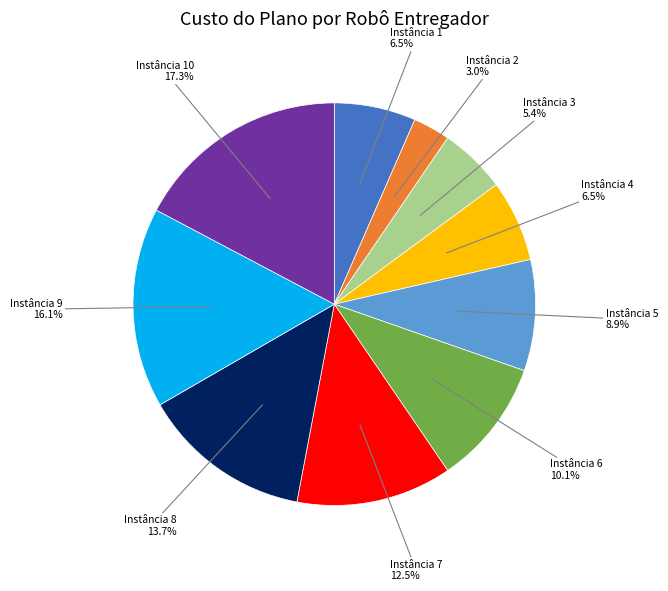

Combined, do Instância 10 and Instância 4 account for over 50%?

No